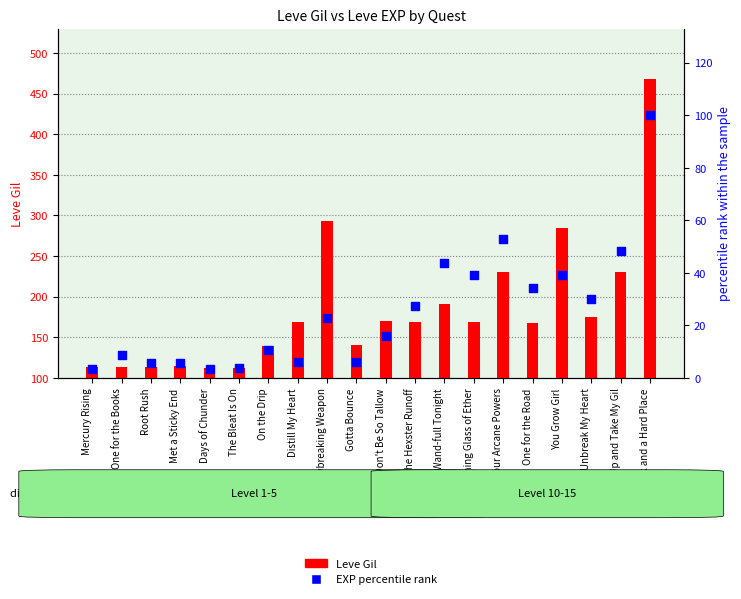

Which series has the largest total across all categories?

Leve Gil